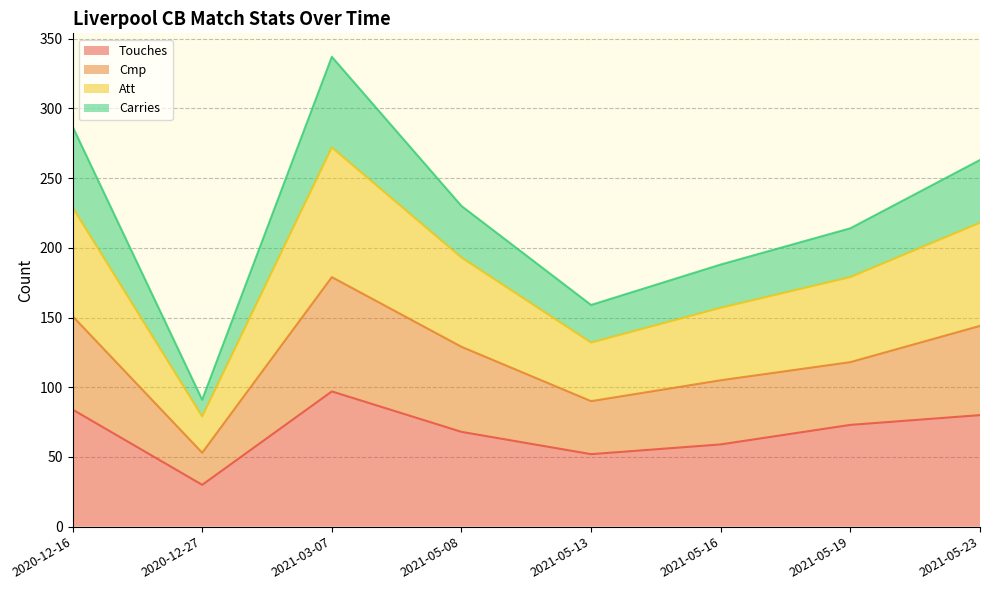

At which category is the sum across all series the highest?

2021-03-07